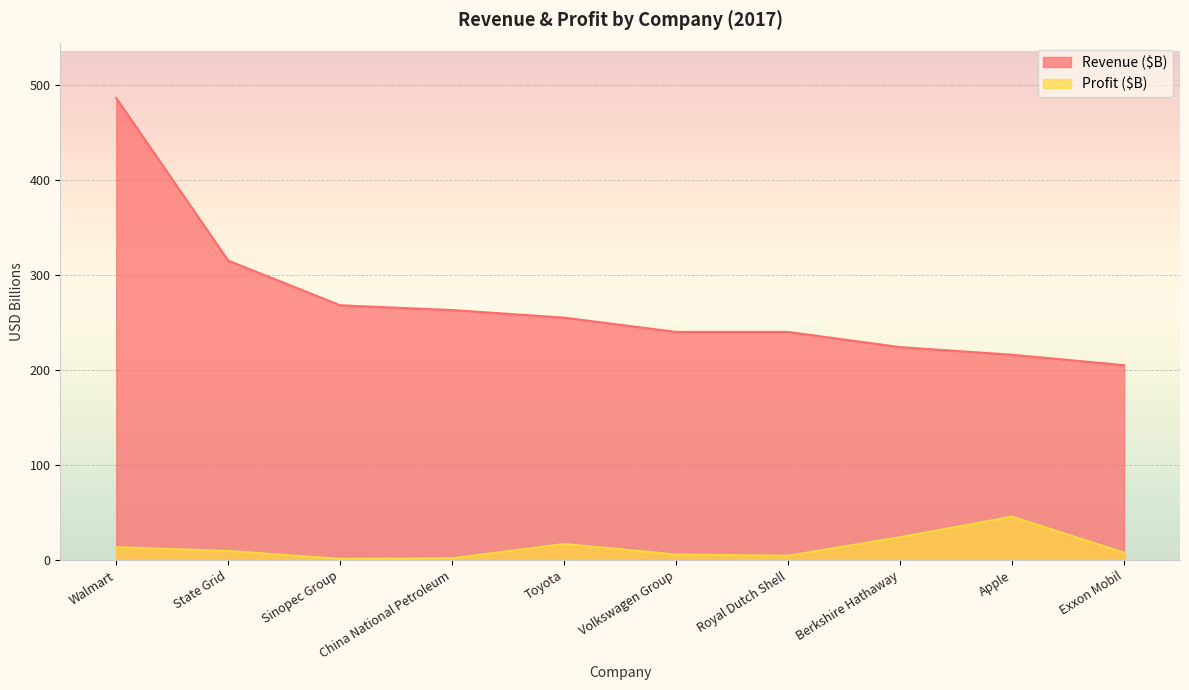

True or false: Revenue ($B) and Profit ($B) cross at least once.

False